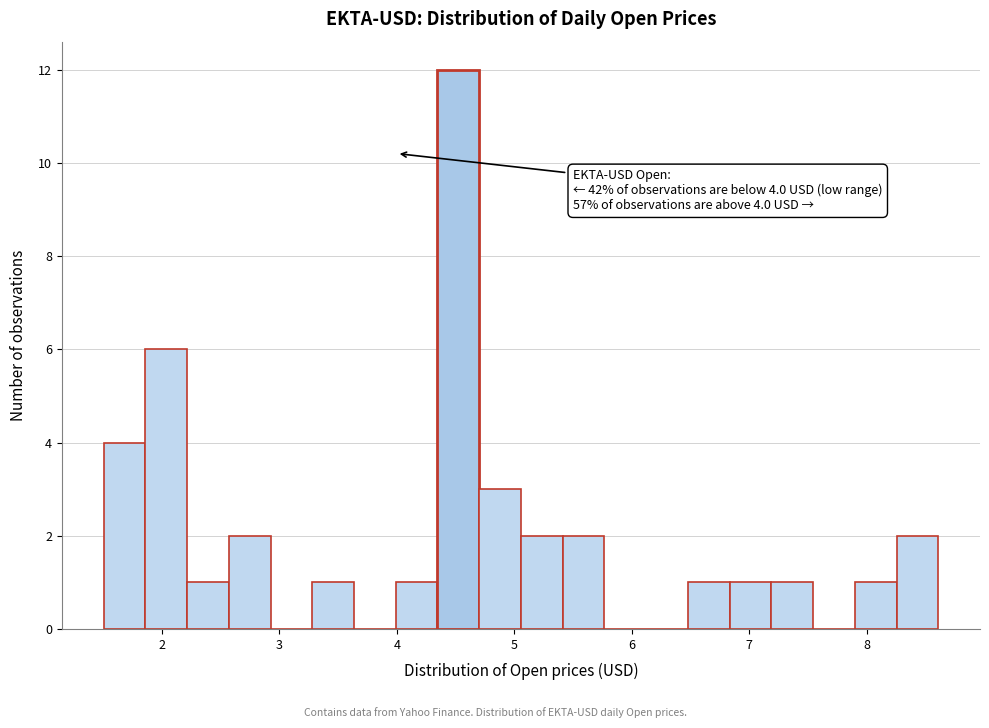

Around what value on the x-axis is the tallest bar? Give the approximate position of its centre, as read against the axis.

4.5